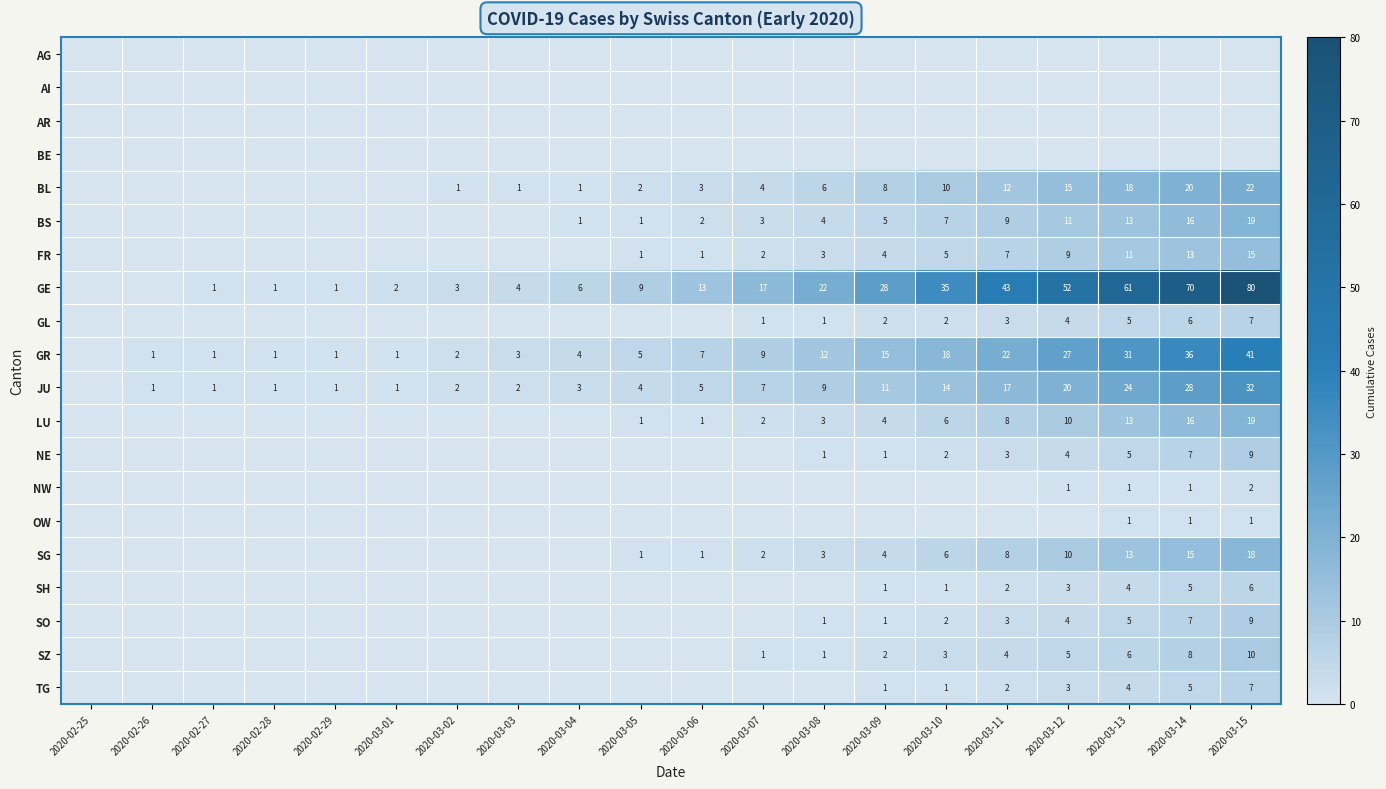

The value of GE at 2020-03-04 is 6. True or false?

True